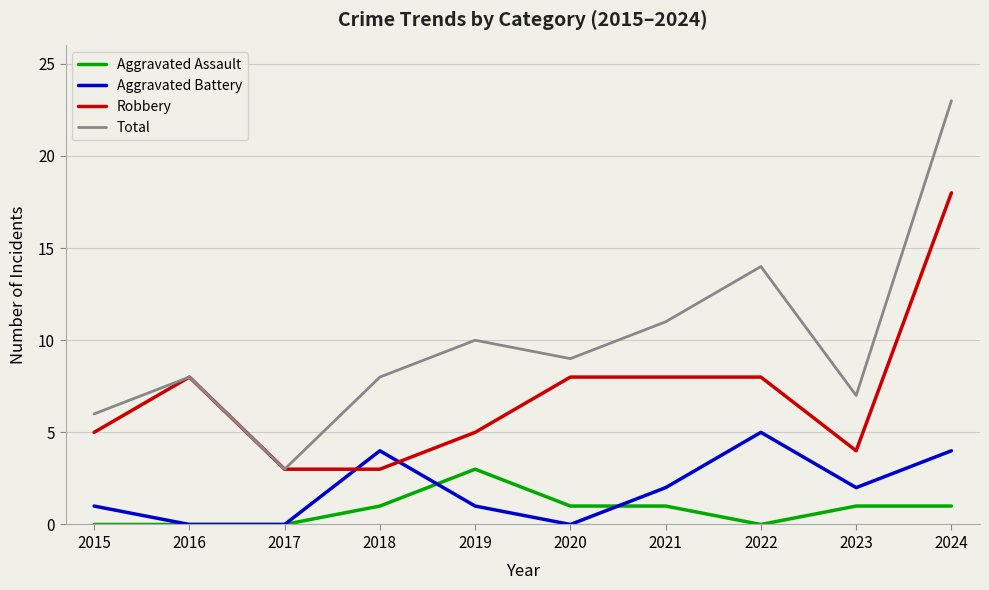

At 2022, list the series in order from largest to smallest.

Total, Robbery, Aggravated Battery, Aggravated Assault